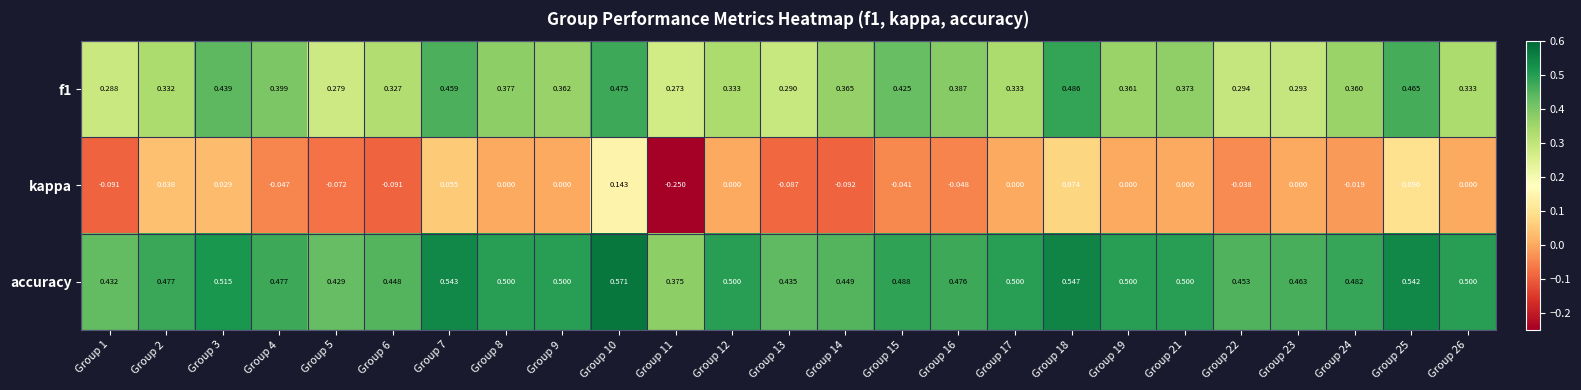

Is the value of f1 at Group 13 greater than the value of accuracy at Group 7?

No